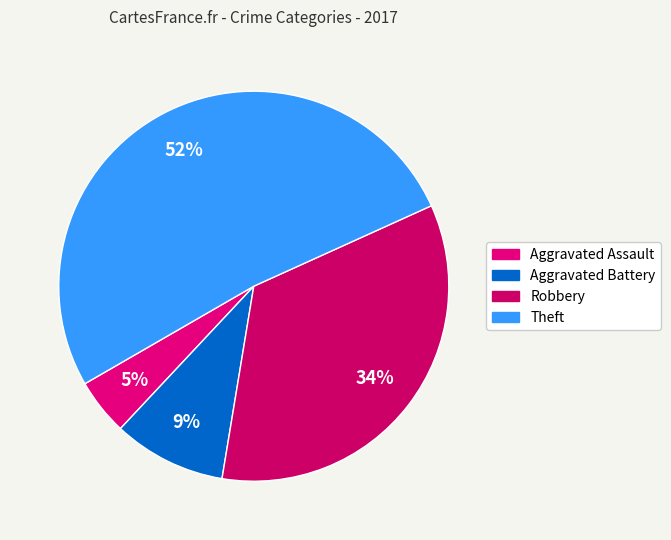

To the nearest percent, what is the difference between the largest and smallest slice percentages?

47%